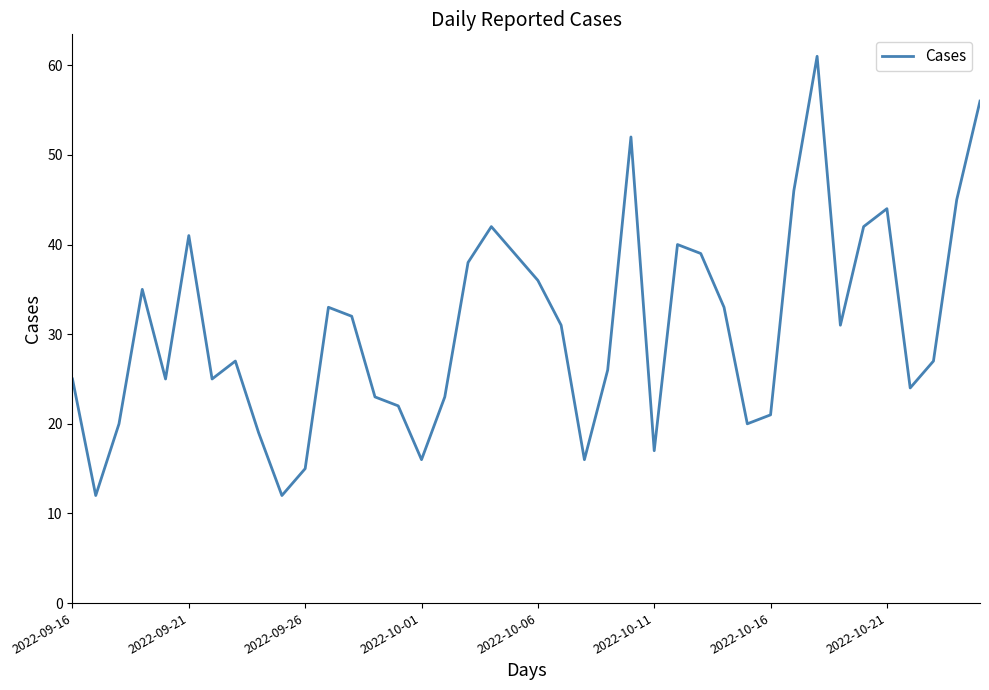

What is the difference between the maximum and minimum values?

49